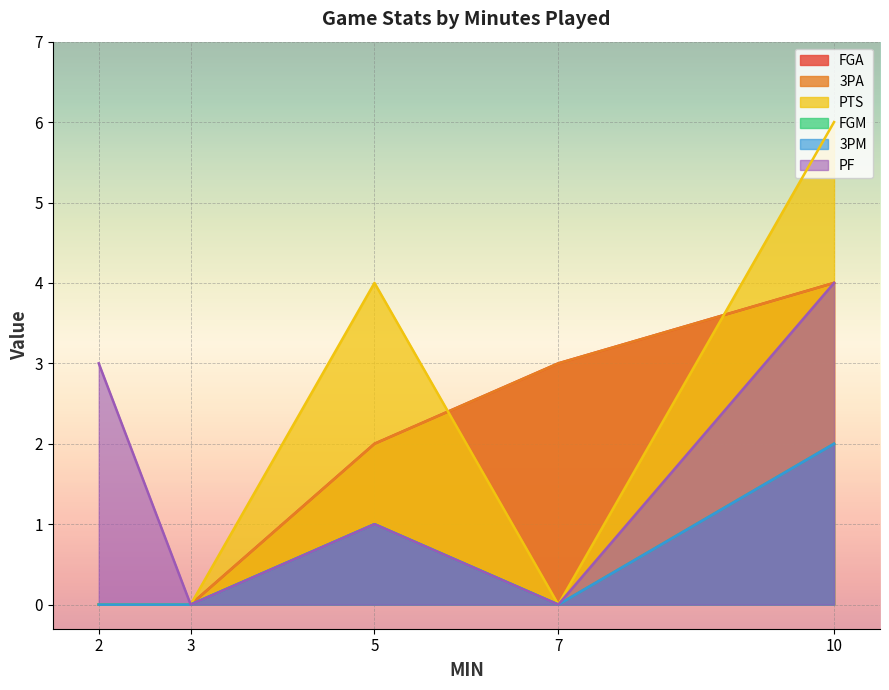

Between 2 and 3, which is larger?

2